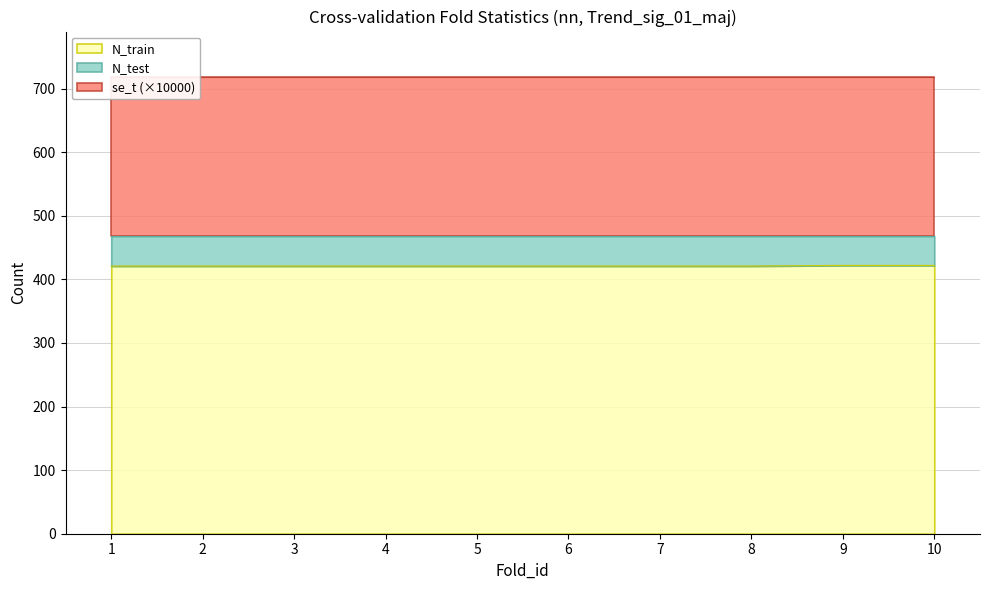

The value of N_train at 10 is 154.1. True or false?

False